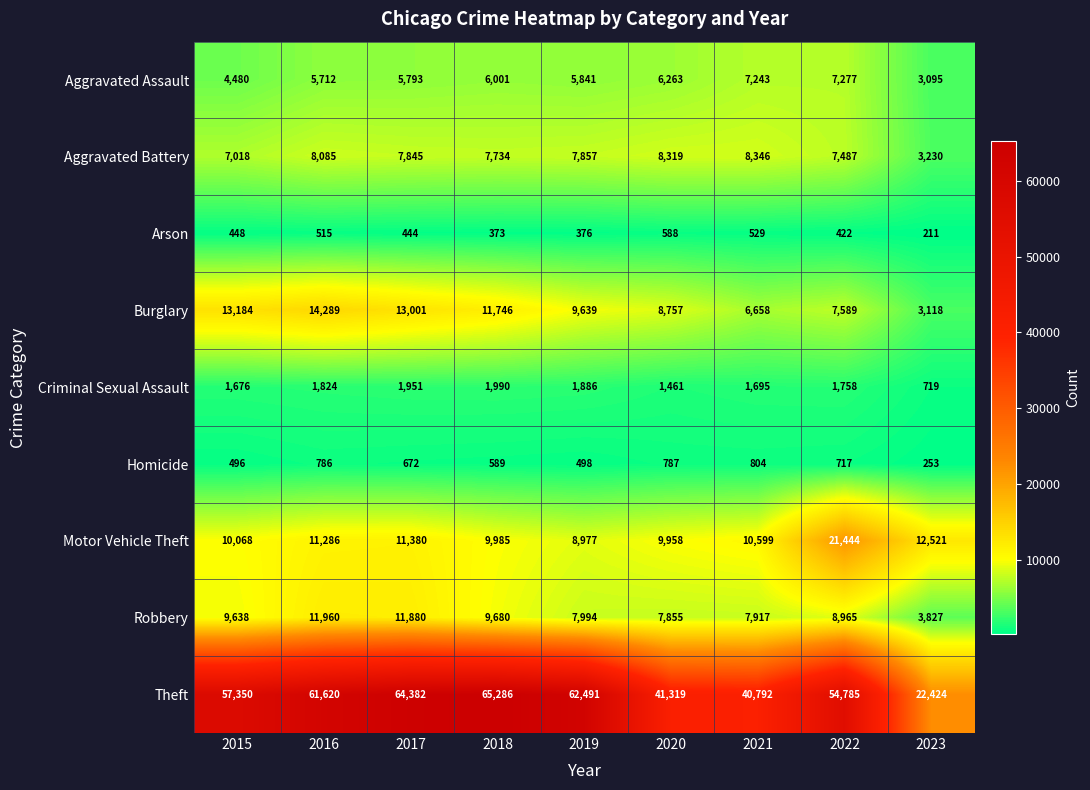

What is the average value of the Burglary series?

9776